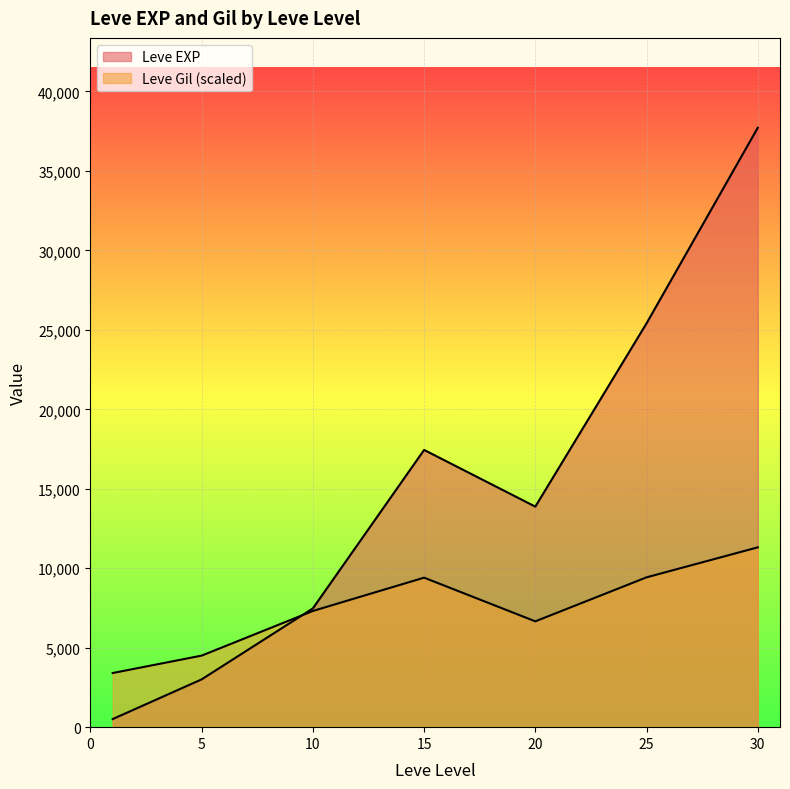

Rank the series at 25 from lowest to highest value.

Leve Gil, Leve EXP